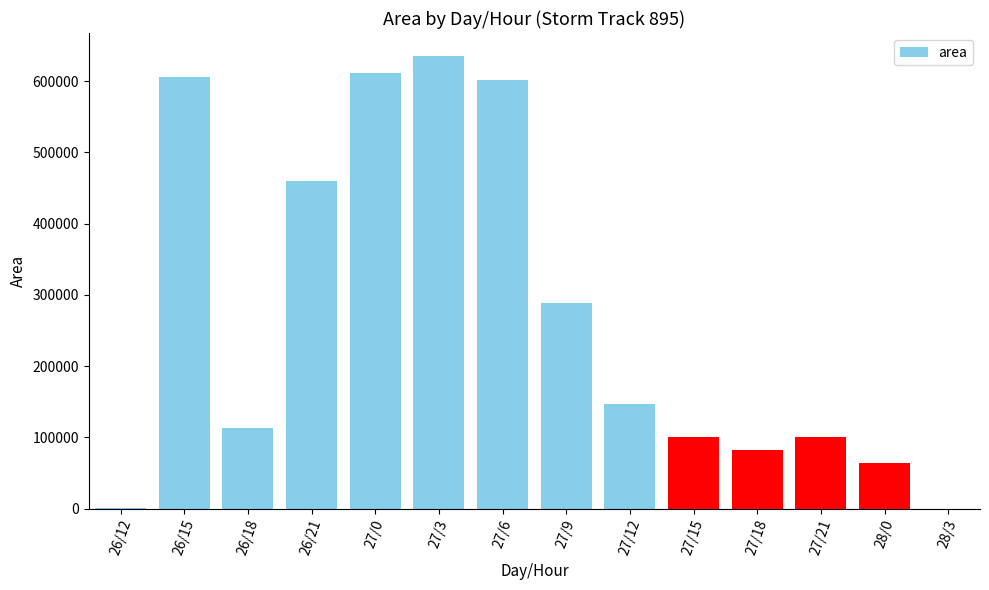

What is the sum of all values?

3811250